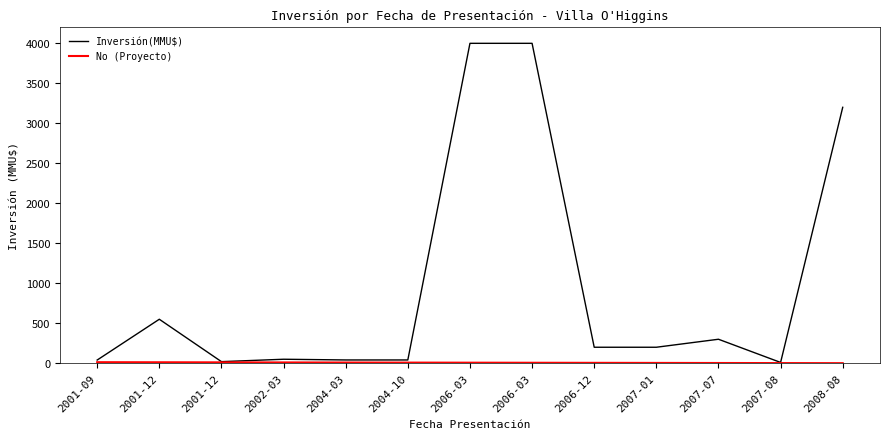

What is the label of the 6th point from the right?

2006-03